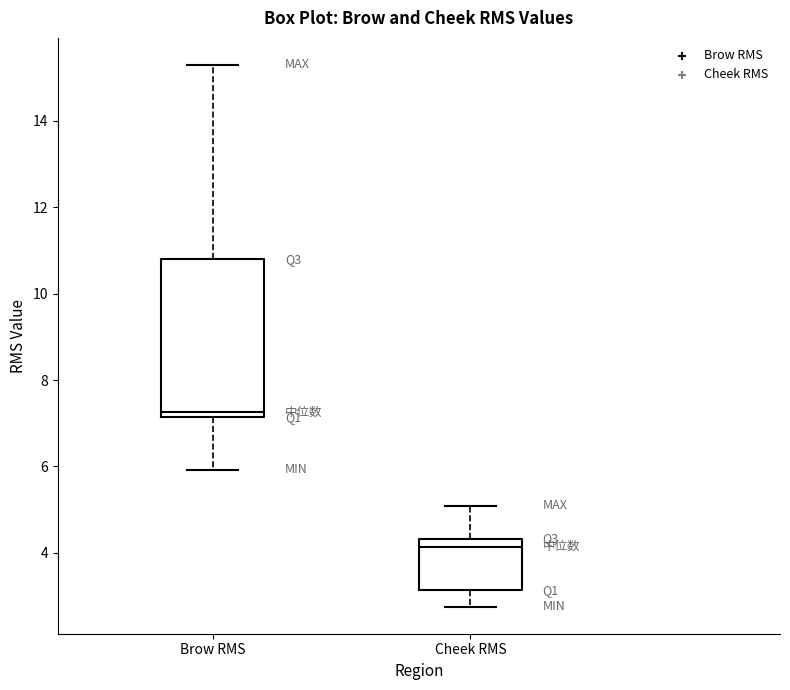

Which box's median line is the highest?

Brow RMS